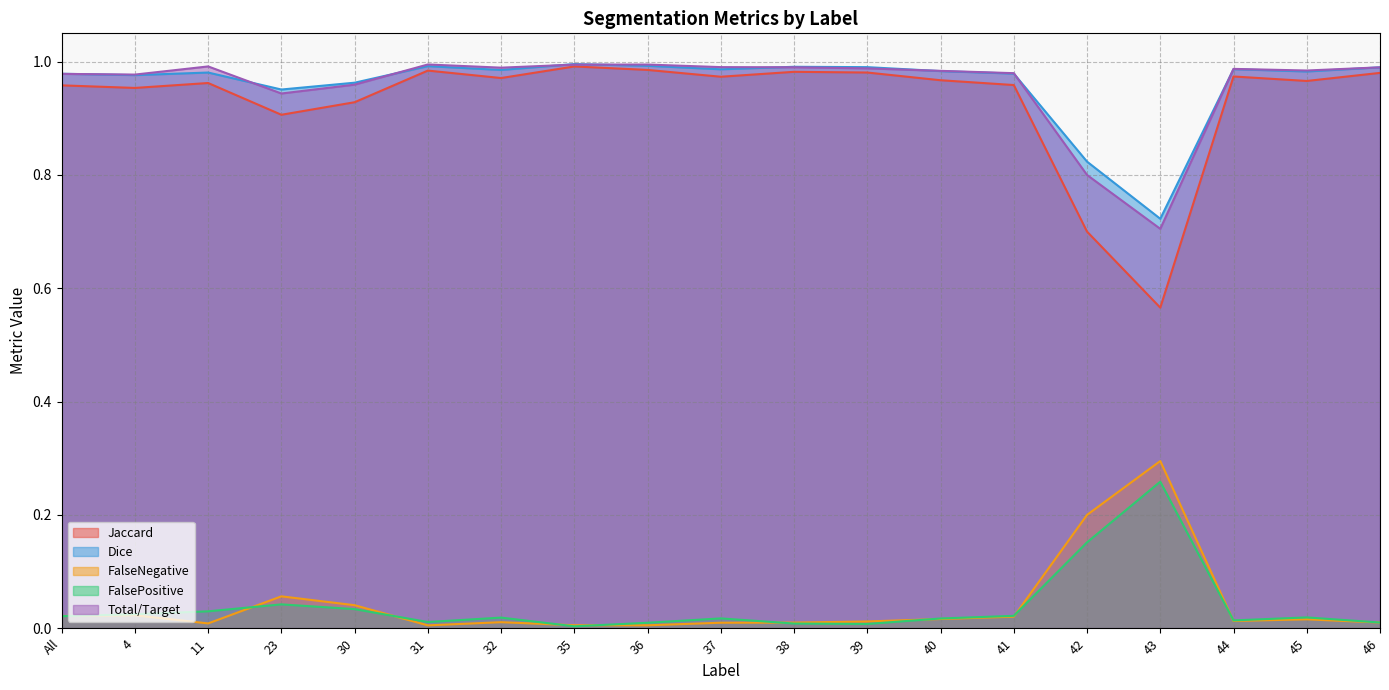

Reading left to right, list all the values displayed in this chart.

Jaccard: All=1.0	4=1.0	11=1.0	23=0.9	30=0.9	31=1.0	32=1.0	35=1.0	36=1.0	37=1.0	38=1.0	39=1.0	40=1.0	41=1.0	42=0.7	43=0.6	44=1.0	45=1.0	46=1.0
Dice: All=1.0	4=1.0	11=1.0	23=1.0	30=1.0	31=1.0	32=1.0	35=1.0	36=1.0	37=1.0	38=1.0	39=1.0	40=1.0	41=1.0	42=0.8	43=0.7	44=1.0	45=1.0	46=1.0
FalseNegative: All=0.0	4=0.0	11=0.0	23=0.1	30=0.0	31=0.0	32=0.0	35=0.0	36=0.0	37=0.0	38=0.0	39=0.0	40=0.0	41=0.0	42=0.2	43=0.3	44=0.0	45=0.0	46=0.0
FalsePositive: All=0.0	4=0.0	11=0.0	23=0.0	30=0.0	31=0.0	32=0.0	35=0.0	36=0.0	37=0.0	38=0.0	39=0.0	40=0.0	41=0.0	42=0.2	43=0.3	44=0.0	45=0.0	46=0.0
Total/Target: All=1.0	4=1.0	11=1.0	23=0.9	30=1.0	31=1.0	32=1.0	35=1.0	36=1.0	37=1.0	38=1.0	39=1.0	40=1.0	41=1.0	42=0.8	43=0.7	44=1.0	45=1.0	46=1.0